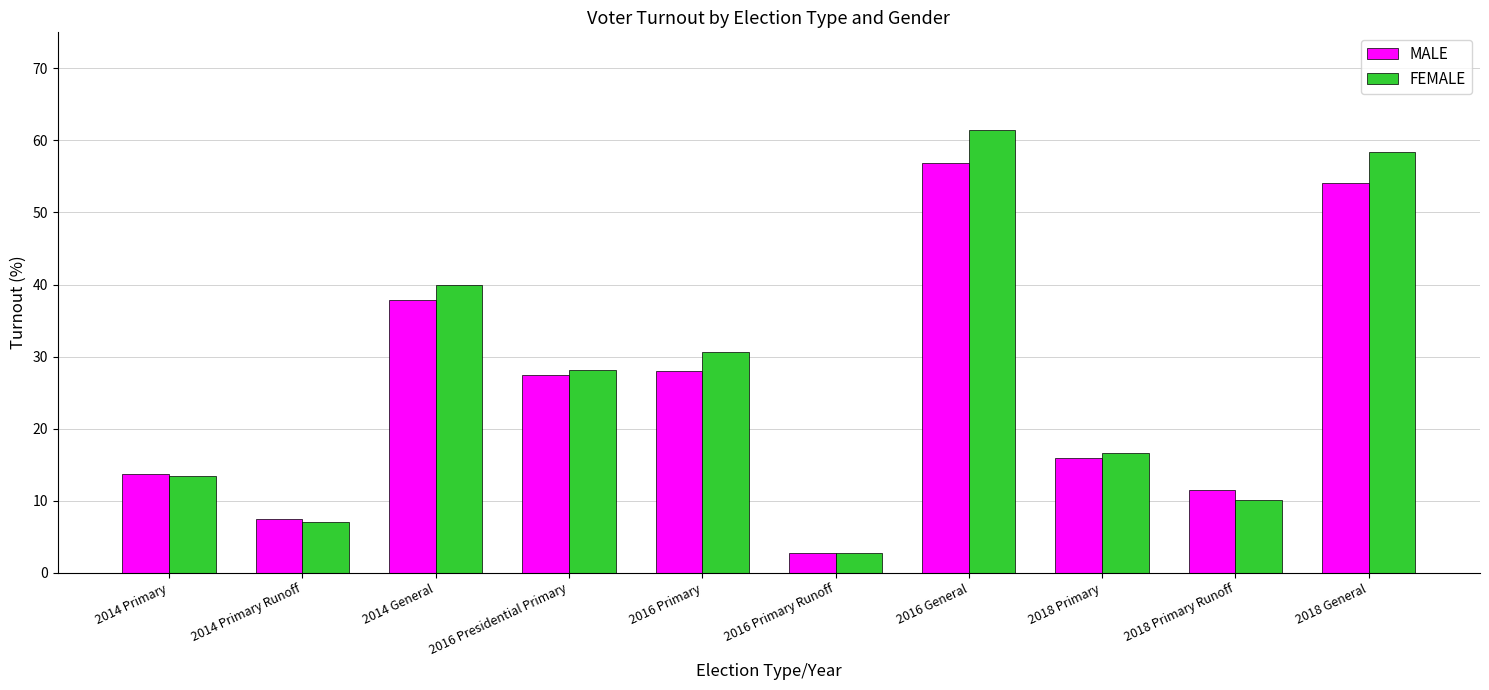

What is the label of the 7th bar from the left?

2016 General